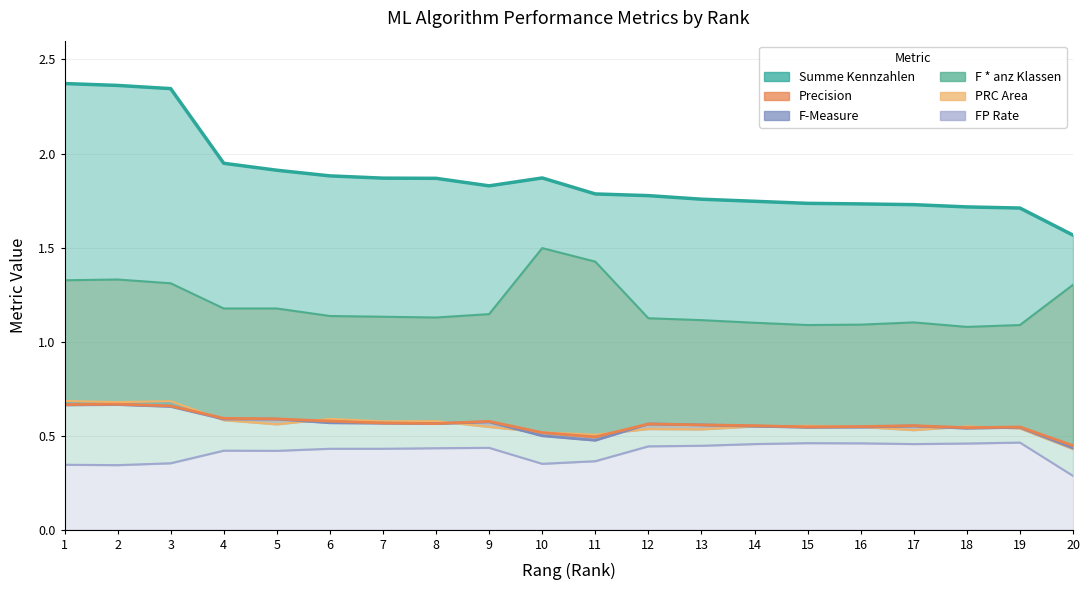

What is the difference between the highest and lowest values at 17?

1.3